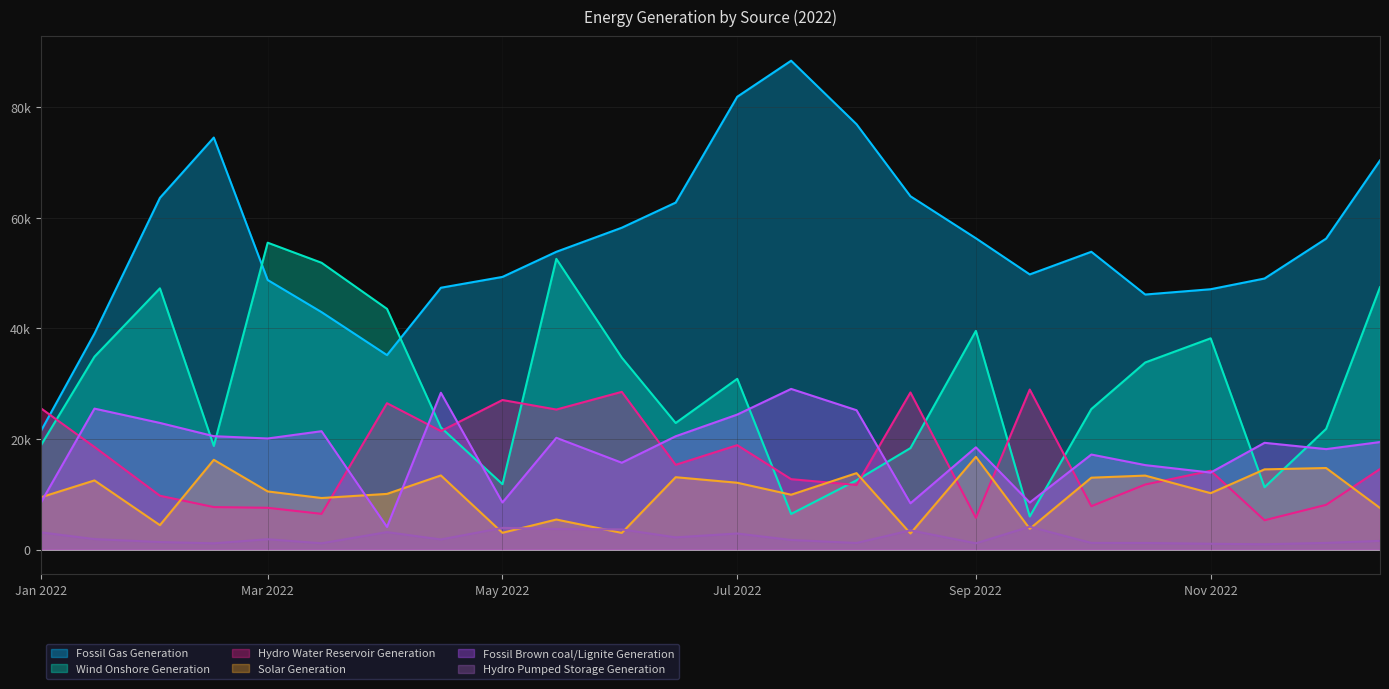

Is it true that Fossil Brown coal/Lignite Generation equals 21412 at 2022-03-15?

True